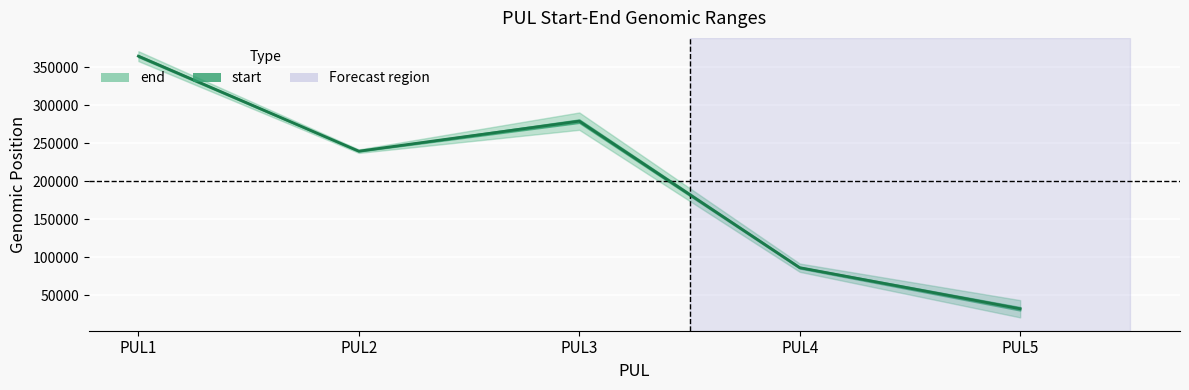

What is the ratio of the value at PUL5 to the value at PUL1?

0.1